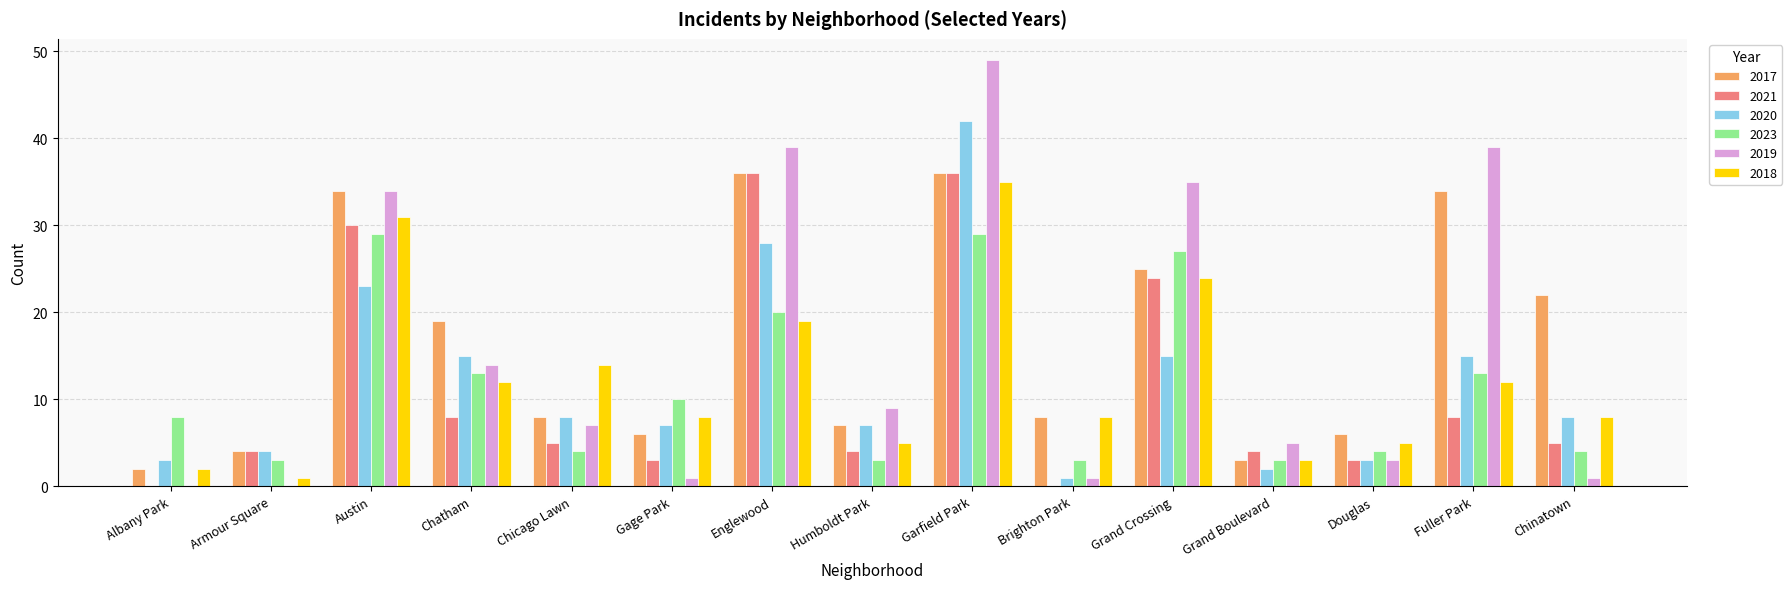

What is the highest value of the 2023 series?

29